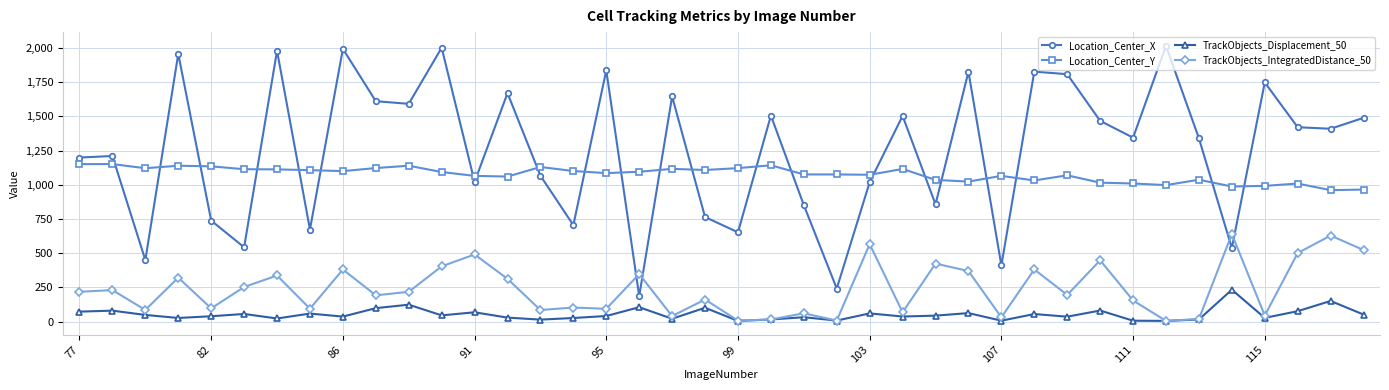

True or false: Location_Center_Y and TrackObjects_Displacement_50 cross at least once.

False